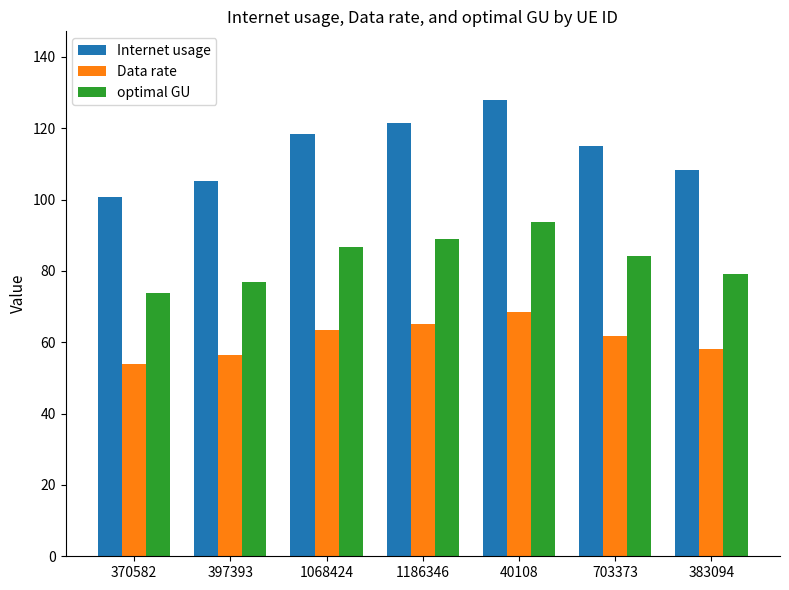

What is the sum of the optimal GU values at 383094 and 397393?

156.2